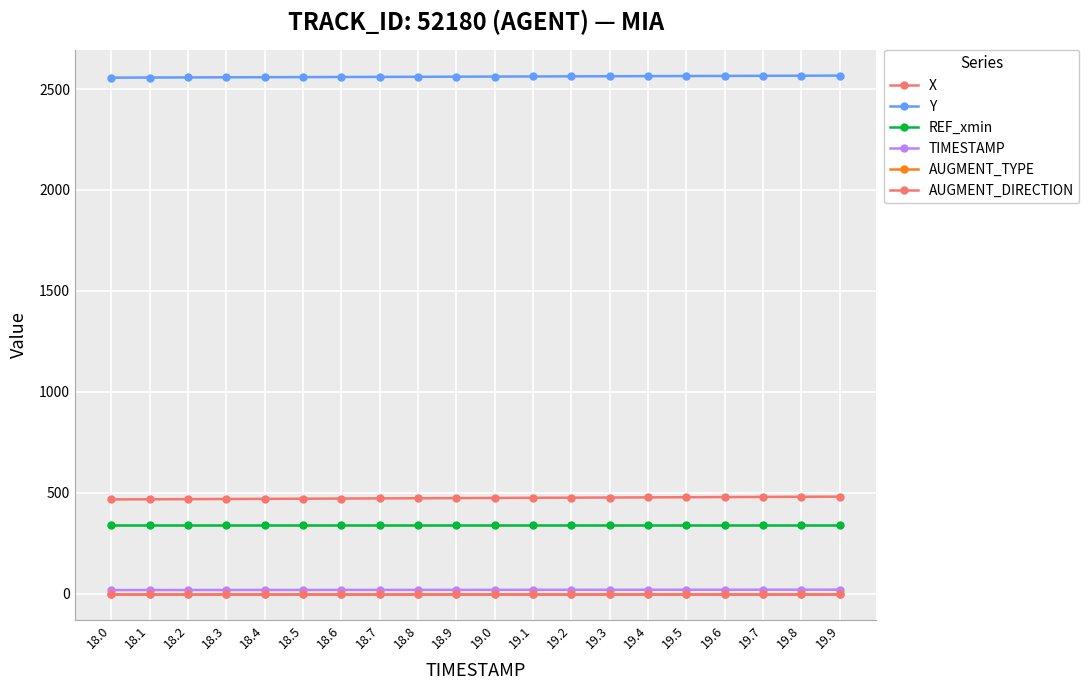

True or false: AUGMENT_TYPE and REF_xmin intersect in this chart.

False